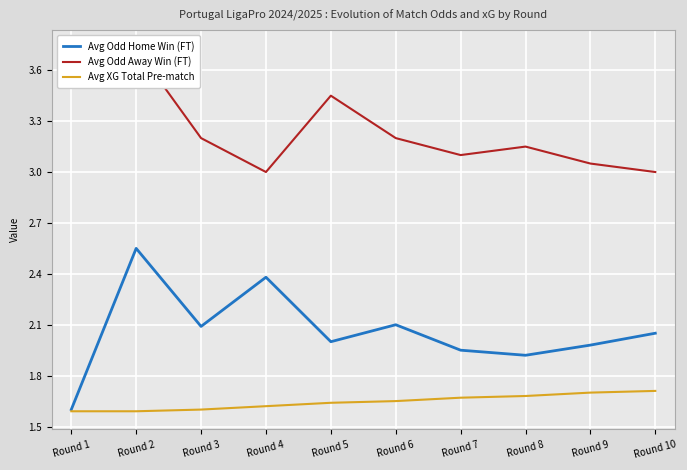

What is the average value of the Avg Odd Away Win (FT) series?

3.2